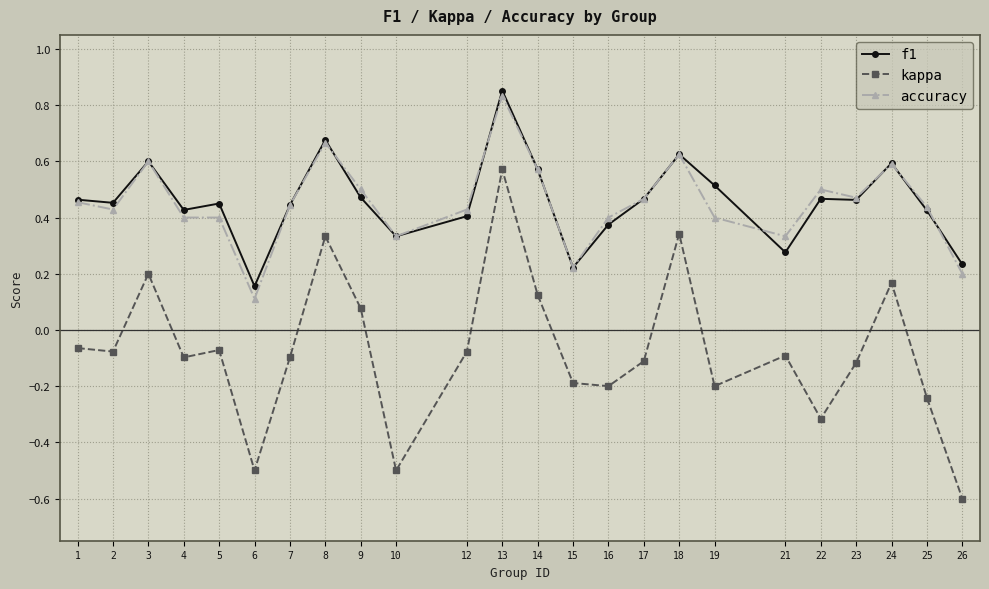

Is the value of f1 at 4 greater than the value of kappa at 25?

Yes